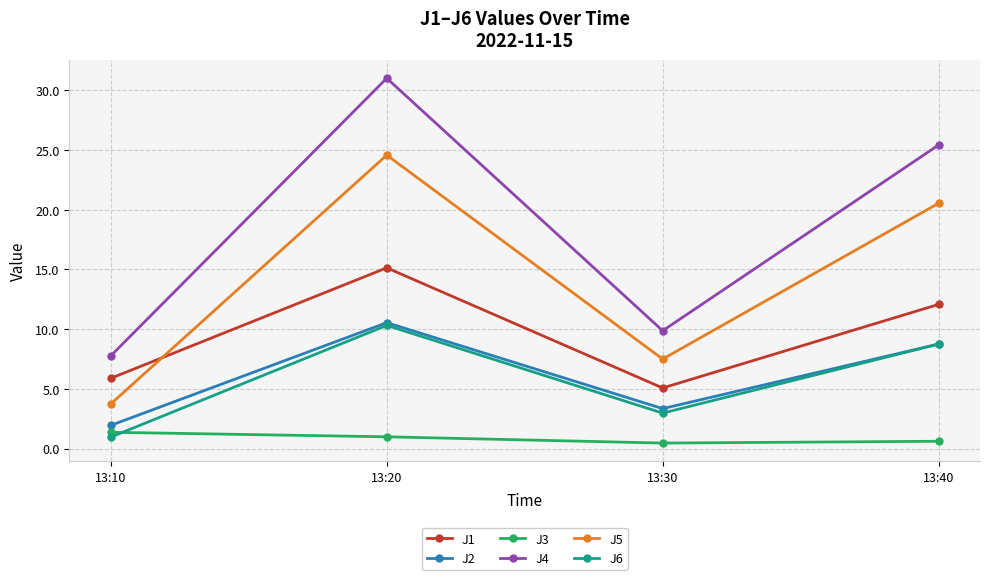

True or false: J3 and J2 intersect in this chart.

False